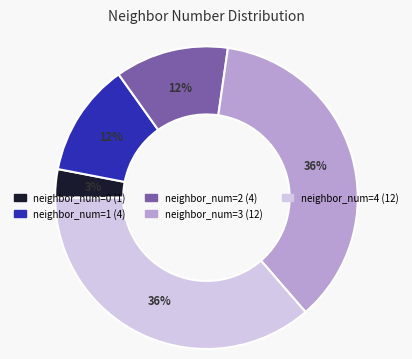

Is there a majority slice in this chart?

No